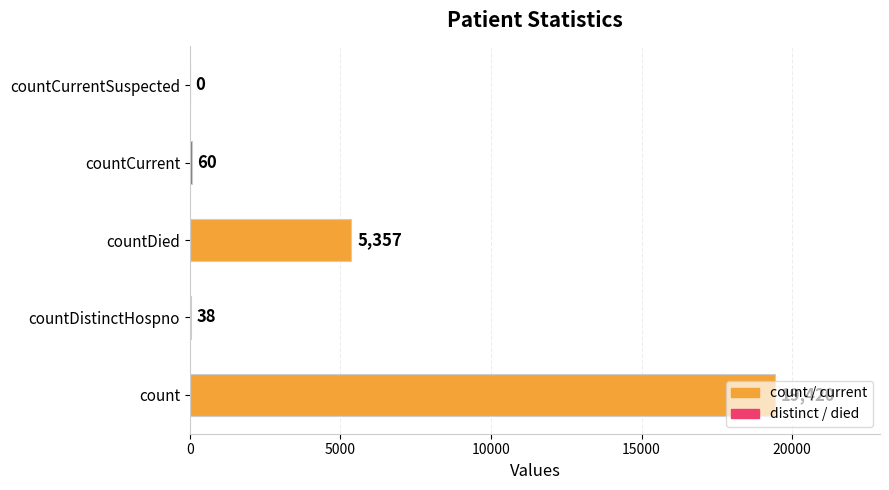

The value at countCurrentSuspected is -6006. True or false?

False